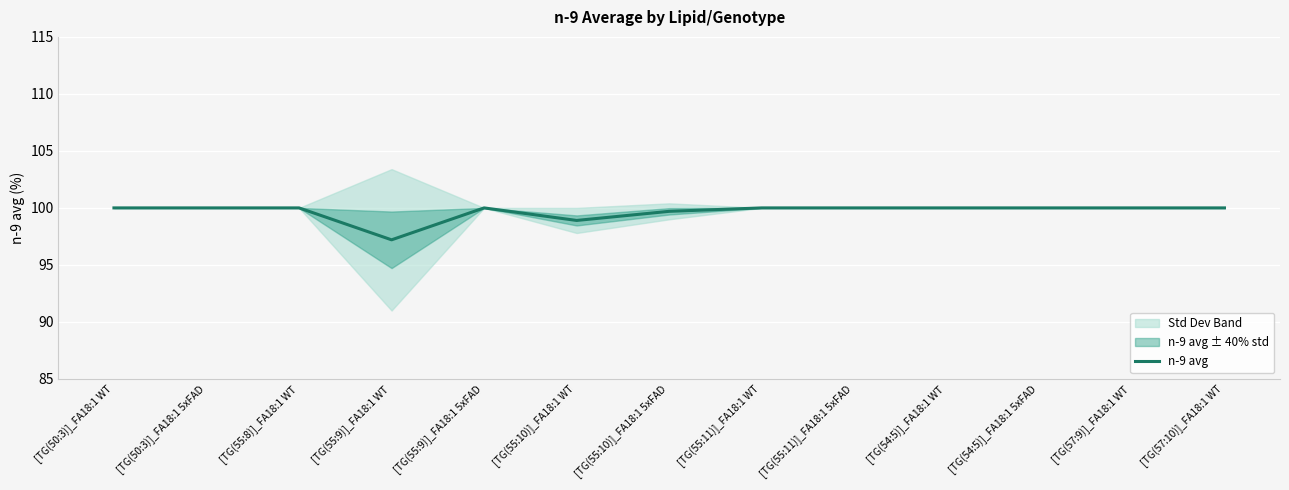

Rank the categories by value from highest to lowest.

[TG(50:3)]_FA18:1 WT, [TG(50:3)]_FA18:1 5xFAD, [TG(55:8)]_FA18:1 WT, [TG(55:9)]_FA18:1 5xFAD, [TG(55:11)]_FA18:1 WT, [TG(55:11)]_FA18:1 5xFAD, [TG(54:5)]_FA18:1 WT, [TG(54:5)]_FA18:1 5xFAD, [TG(57:9)]_FA18:1 WT, [TG(57:10)]_FA18:1 WT, [TG(55:10)]_FA18:1 5xFAD, [TG(55:10)]_FA18:1 WT, [TG(55:9)]_FA18:1 WT